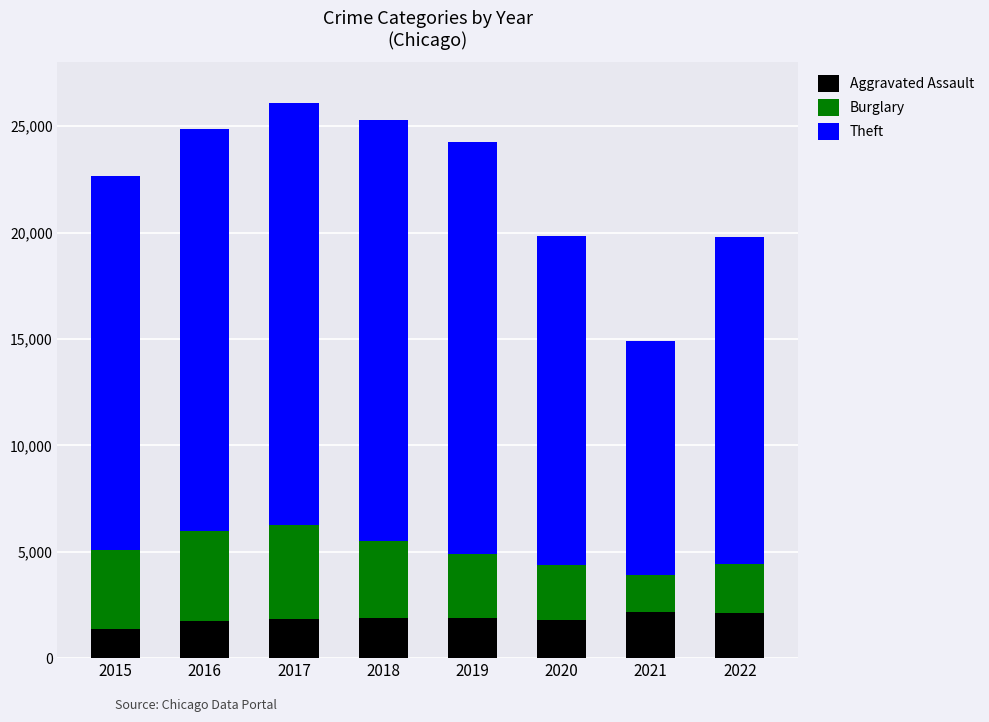

At which label does Aggravated Assault reach its minimum?

2015